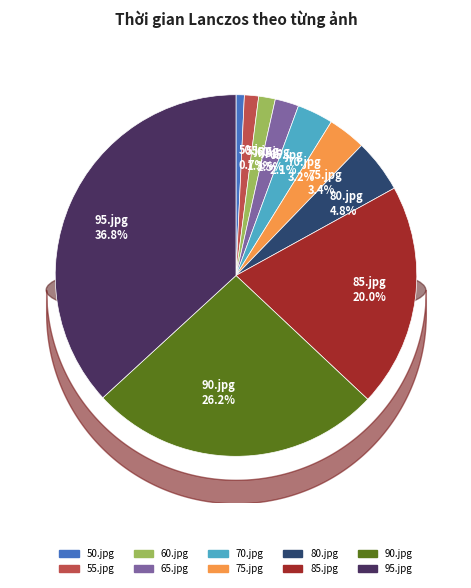

To the nearest percent, what is the difference between the 85.jpg and 70.jpg slice percentages?

17%